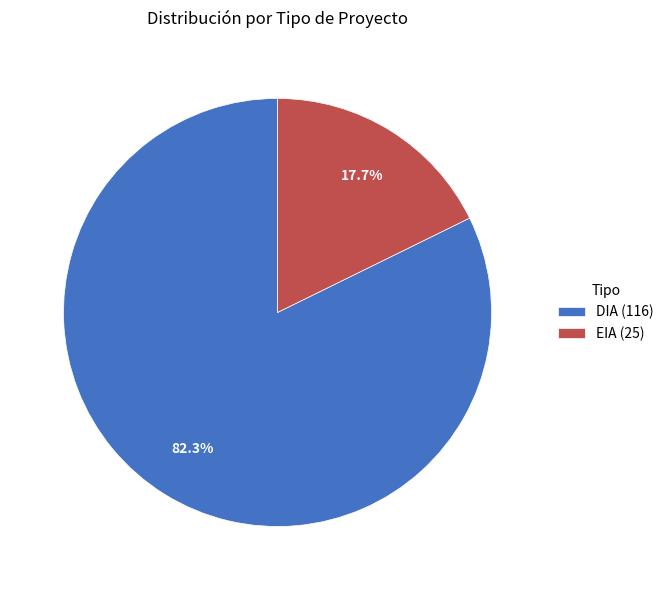

What is the largest slice in the pie chart?

DIA